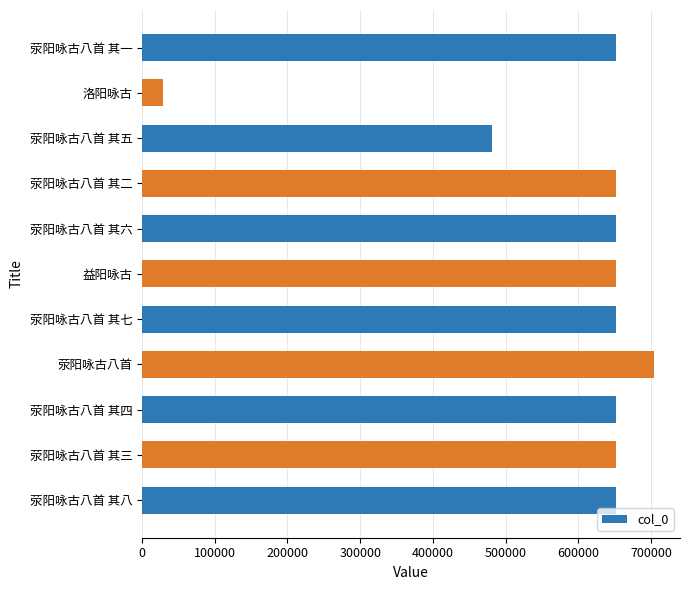

Does the chart contain stacked bars?

No